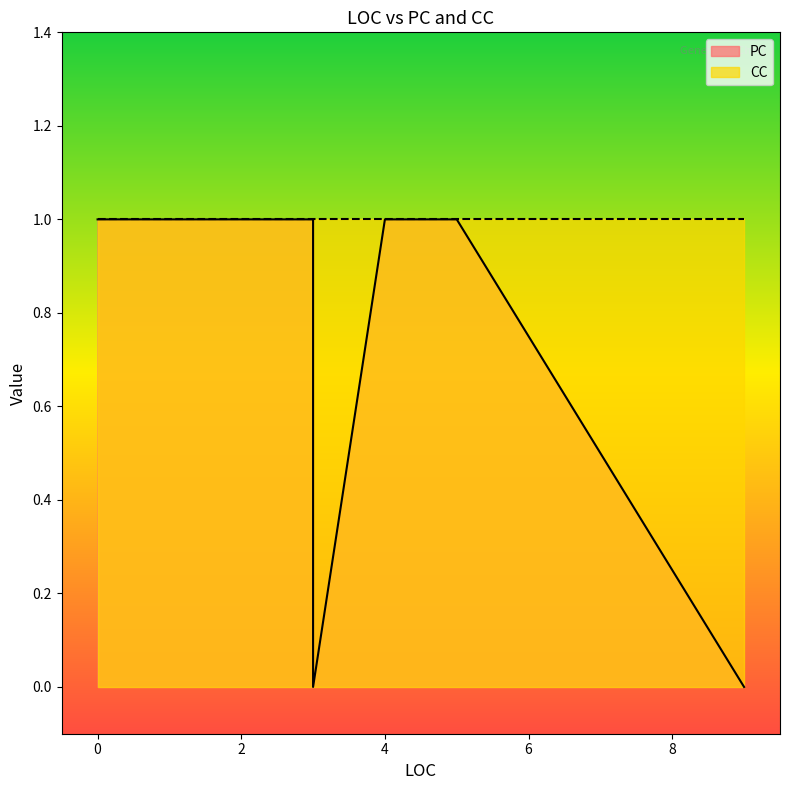

True or false: CC has a value of 2 at 9.

False